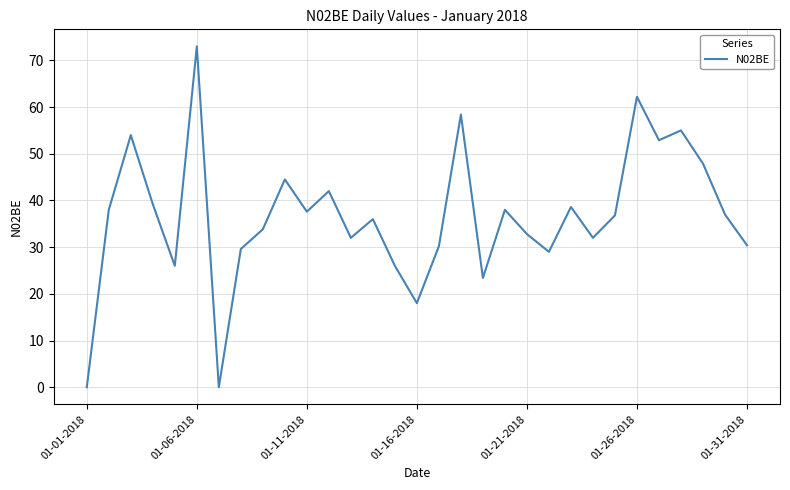

What is the maximum value shown in the chart?

73.0